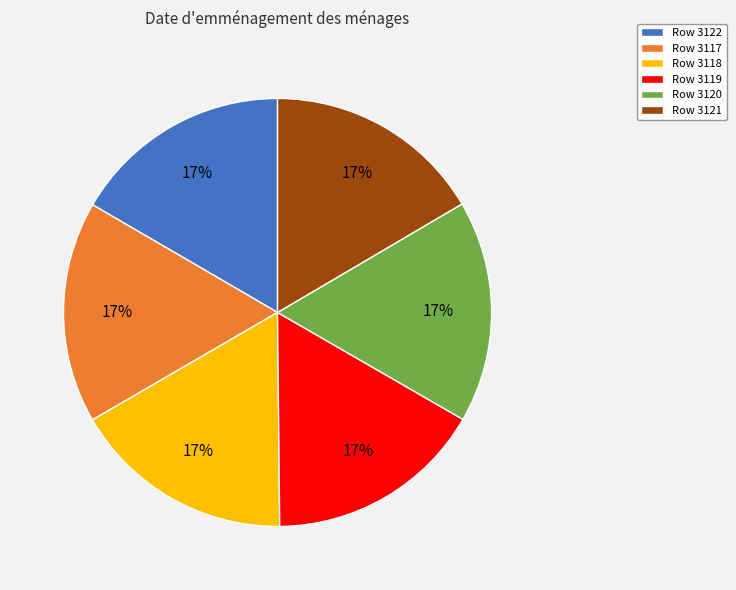

Is it true that Row 3120 is 7% of the pie?

False